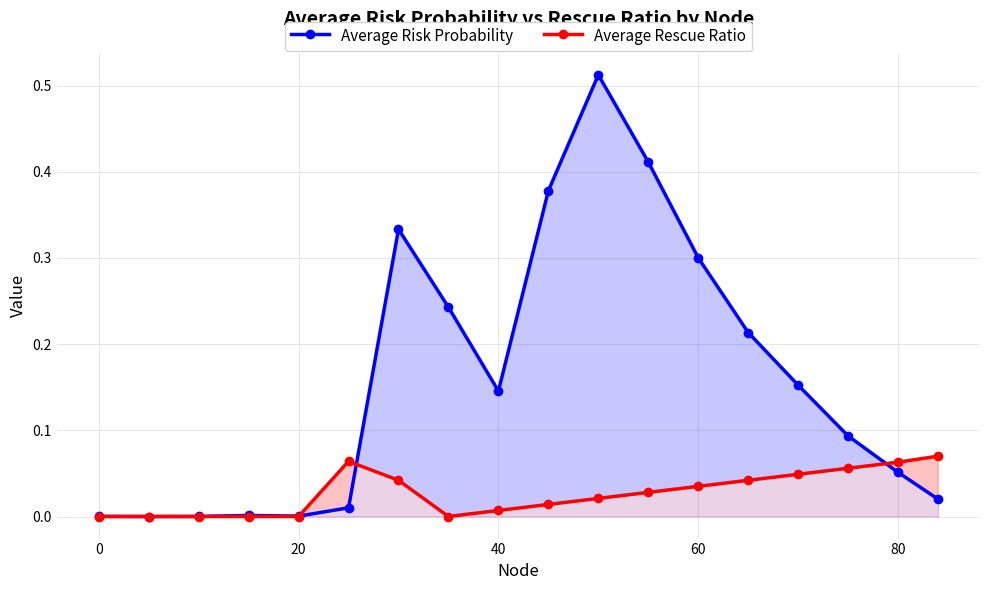

Rank the series by their average value, from highest to lowest.

Average Risk Probability, Average Rescue Ratio